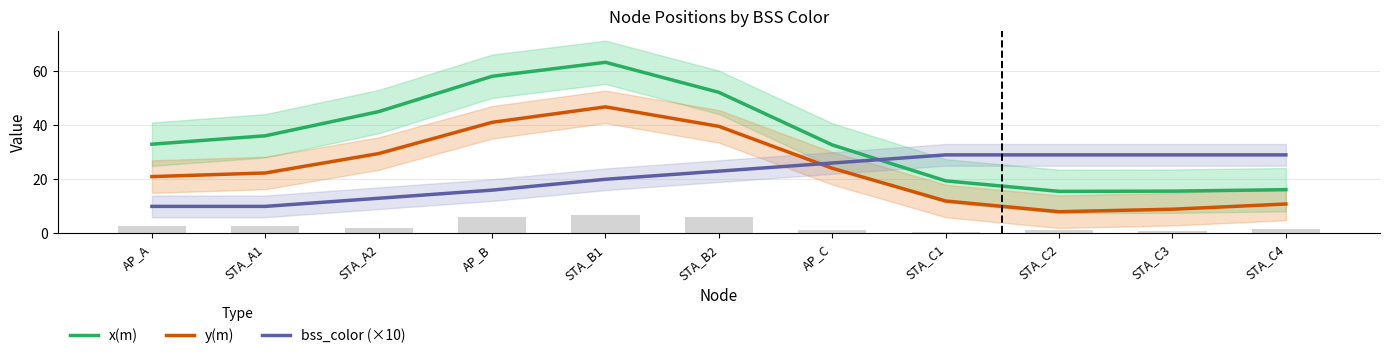

Reading left to right, transcribe all the data shown in this chart.

x(m): AP_A=32.9	STA_A1=36.0	STA_A2=45.0	AP_B=58.0	STA_B1=63.1	STA_B2=52.1	AP_C=32.7	STA_C1=19.4	STA_C2=15.5	STA_C3=15.6	STA_C4=16.2
y(m): AP_A=21.0	STA_A1=22.3	STA_A2=29.5	AP_B=41.0	STA_B1=46.7	STA_B2=39.5	AP_C=24.1	STA_C1=12.0	STA_C2=8.0	STA_C3=9.0	STA_C4=10.9
bss_color (×10): AP_A=10.0	STA_A1=10.0	STA_A2=13.0	AP_B=16.0	STA_B1=20.0	STA_B2=23.0	AP_C=26.0	STA_C1=29.0	STA_C2=29.0	STA_C3=29.0	STA_C4=29.0